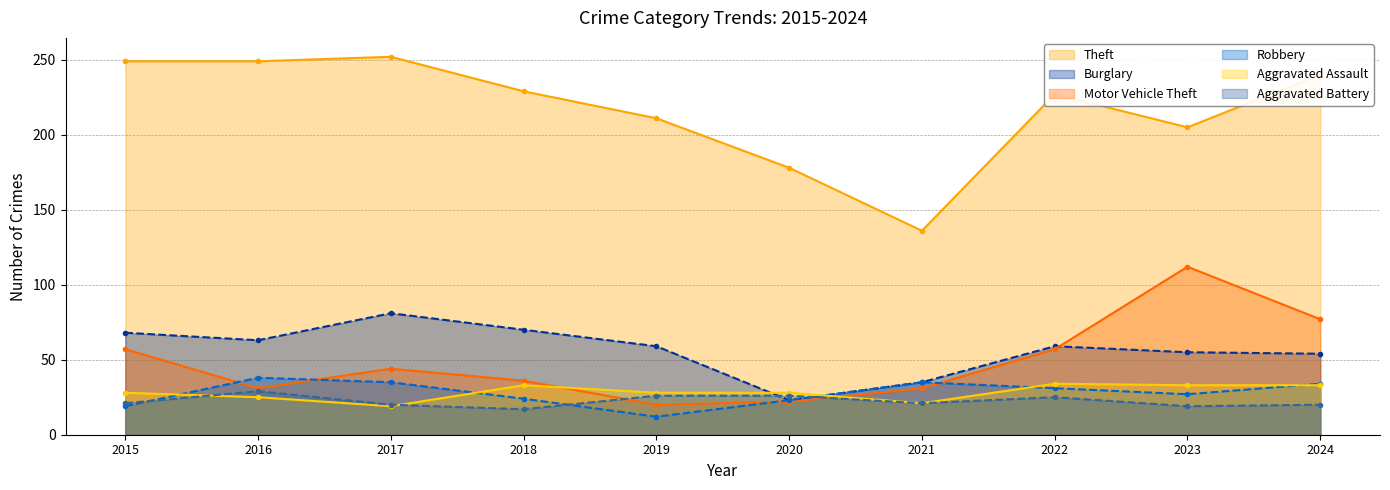

How many interior local valleys does the Robbery series have?

2